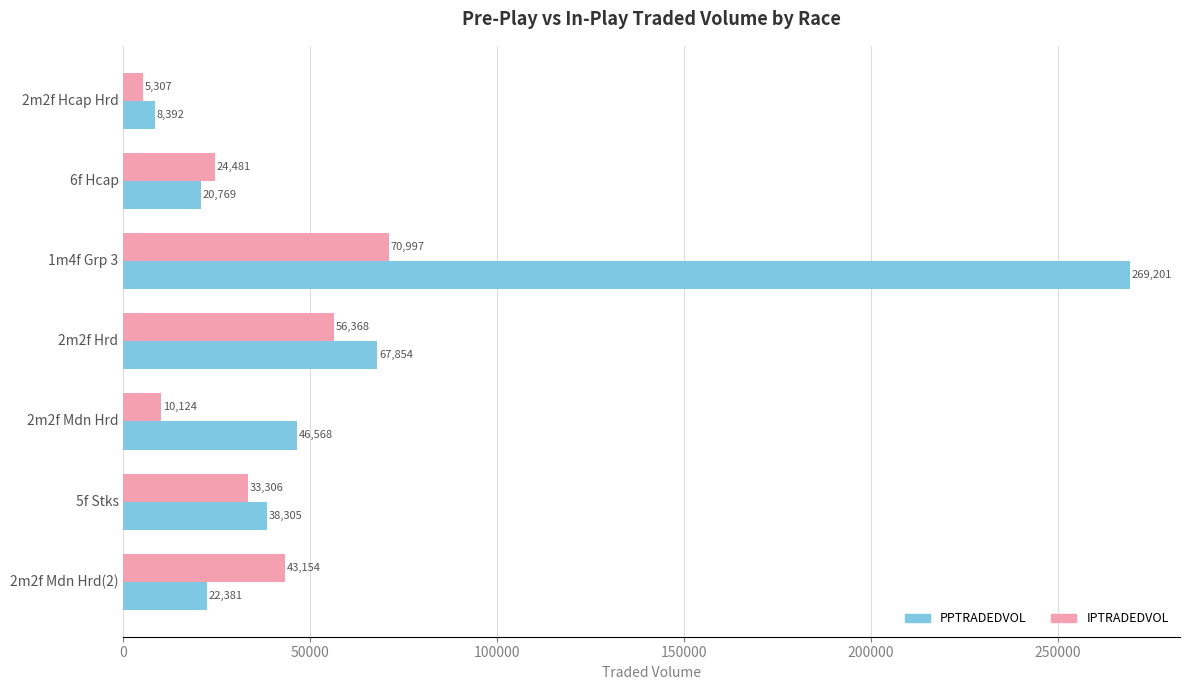

At how many categories does at least one series exceed 5680?

7